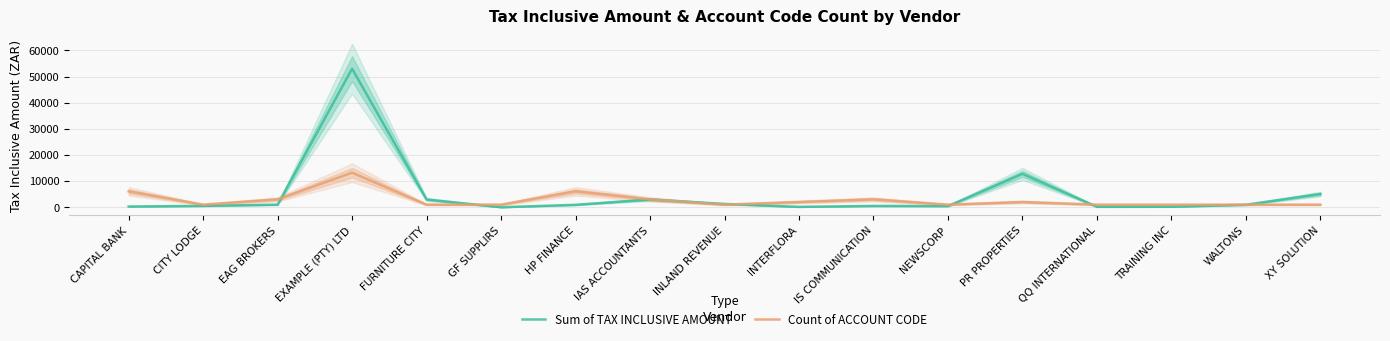

Reading right to left, transcribe all the data shown in this chart.

Sum of TAX INCLUSIVE AMOUNT: 5100.0	982.0	220.0	200.0	12800.0	478.0	537.0	177.0	1300.0	3000.0	960.0	41.0	3000.0	53000.0	1020.0	563.0	315.0
Count of ACCOUNT CODE: 1019.2	1019.2	1019.2	1019.2	2038.5	1019.2	3057.7	2038.5	1019.2	3057.7	6115.4	1019.2	1019.2	13250.0	3057.7	1019.2	6115.4